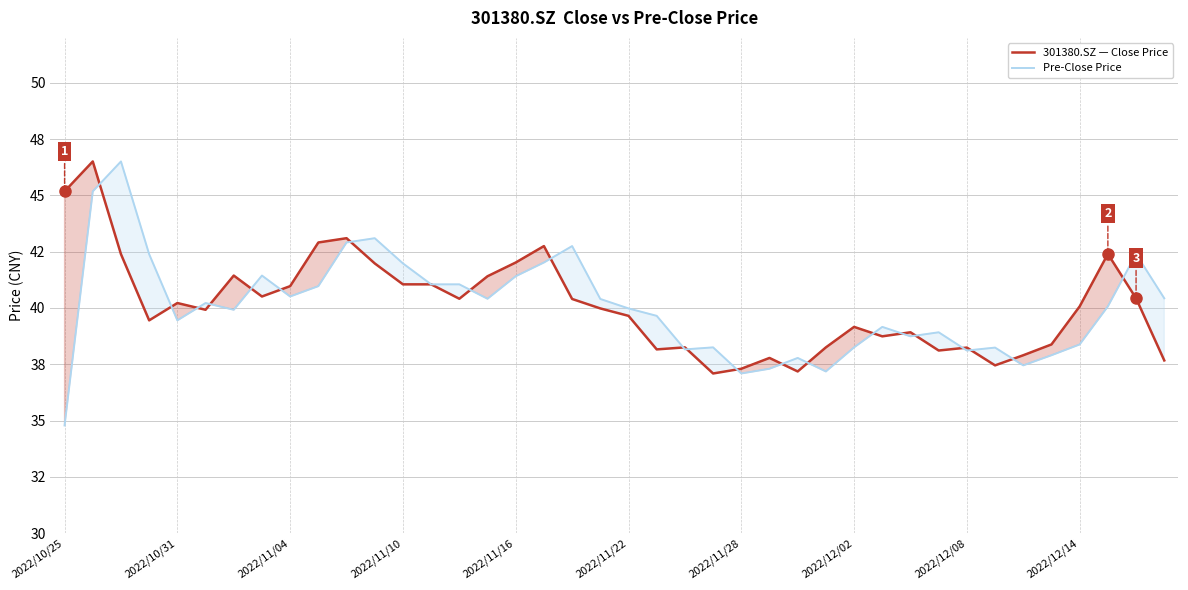

Which series has the largest range (max minus min)?

Pre-Close Price